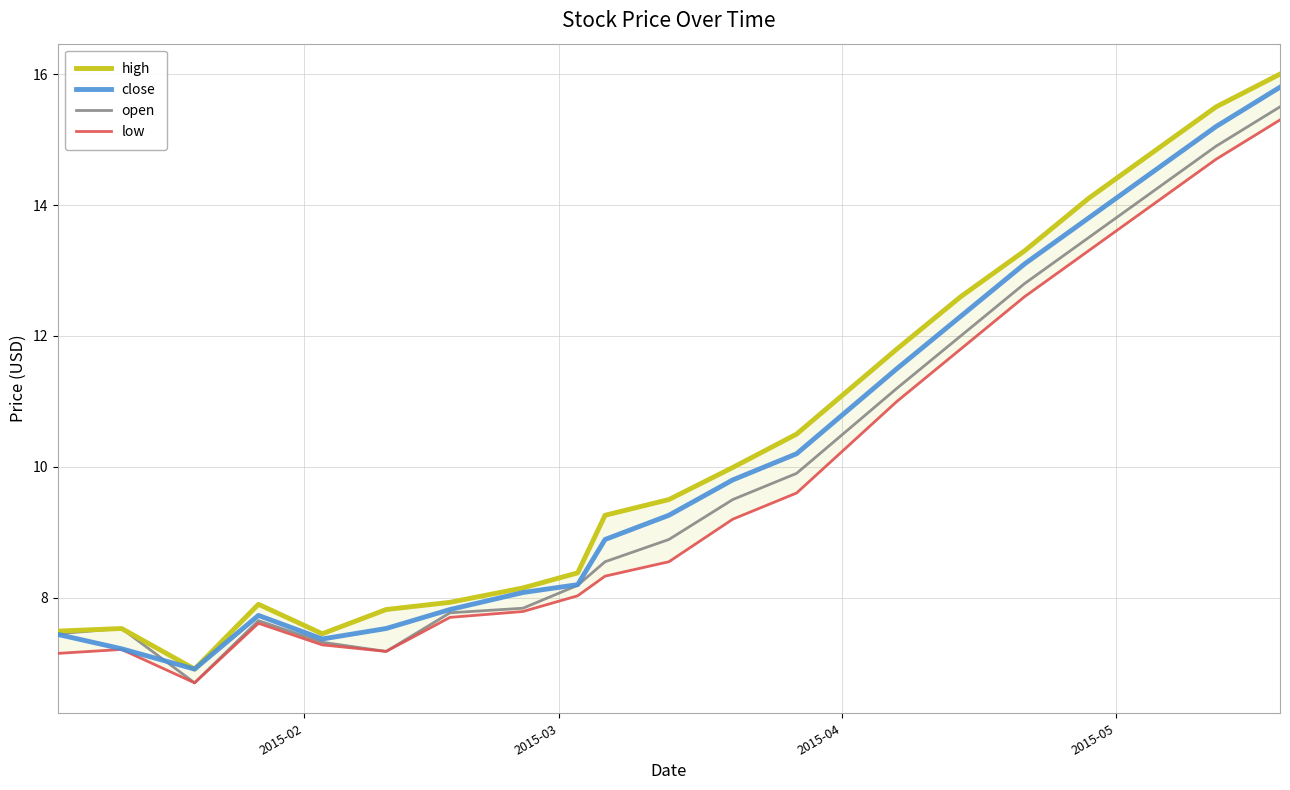

What are all the series names shown in the legend?

high, close, open, low